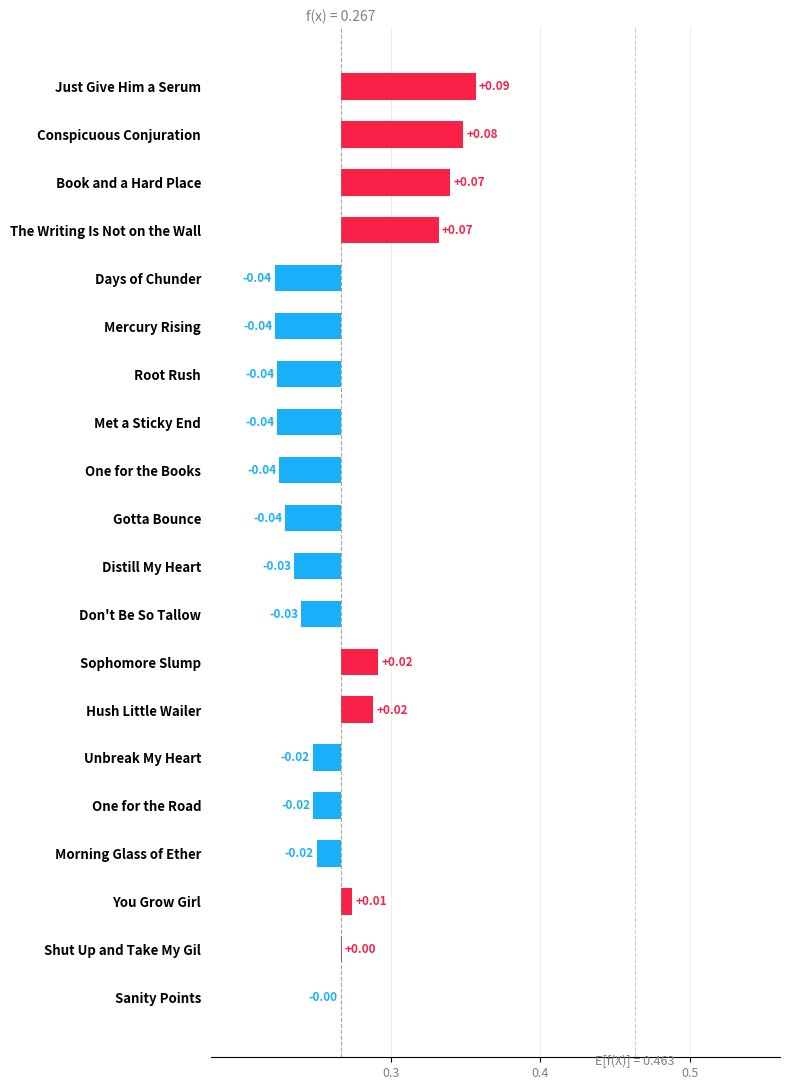

Does the chart contain any negative values?

Yes